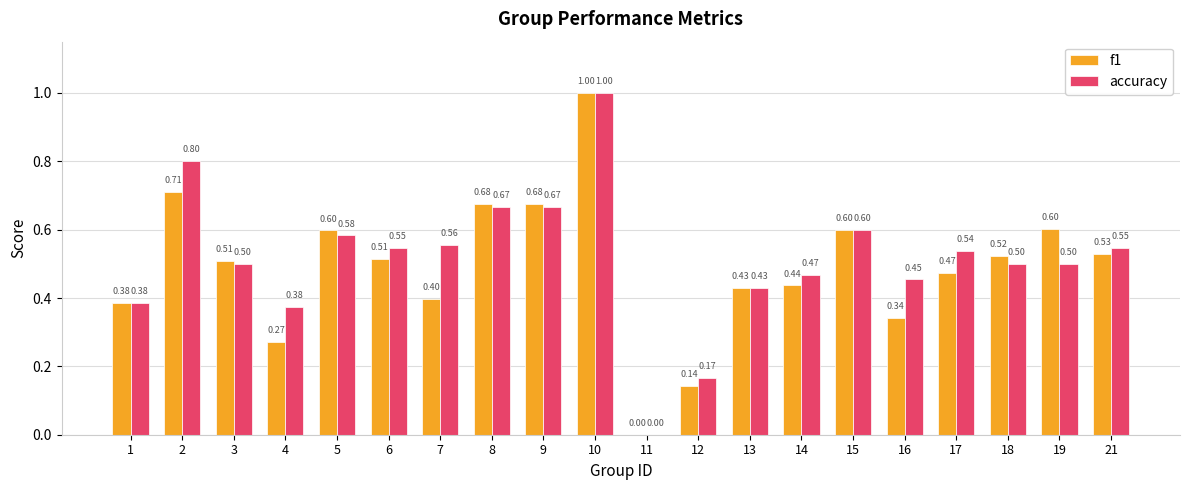

Which category has the highest value across all series?

10